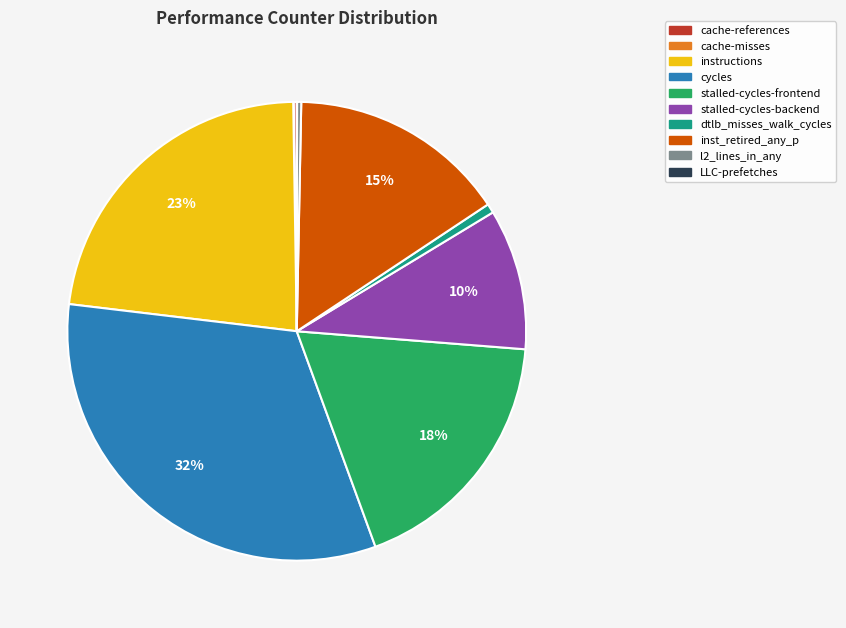

Between stalled-cycles-backend and inst_retired_any_p, which is larger?

inst_retired_any_p